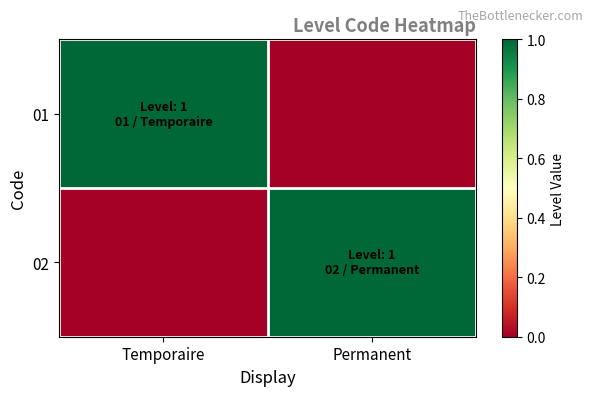

Reading right to left, what are all the values shown in this chart?

01: Permanent=0	Temporaire=1
02: Permanent=1	Temporaire=0